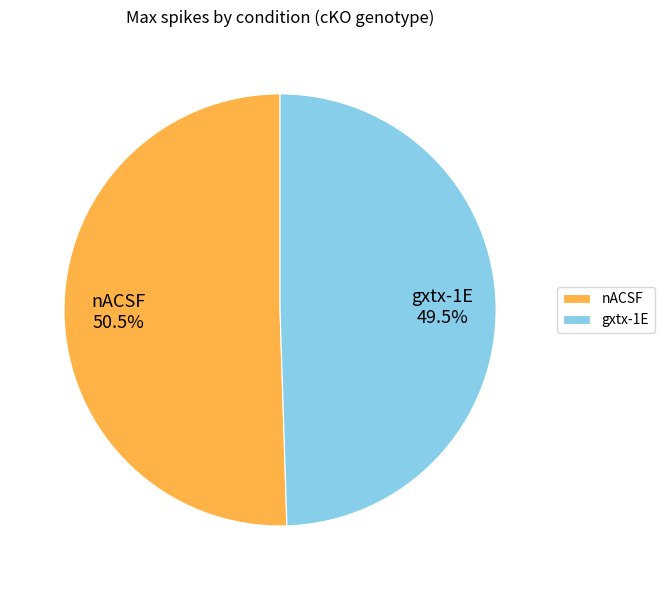

What is the ratio of the value at gxtx-1E to the value at nACSF?

1.0